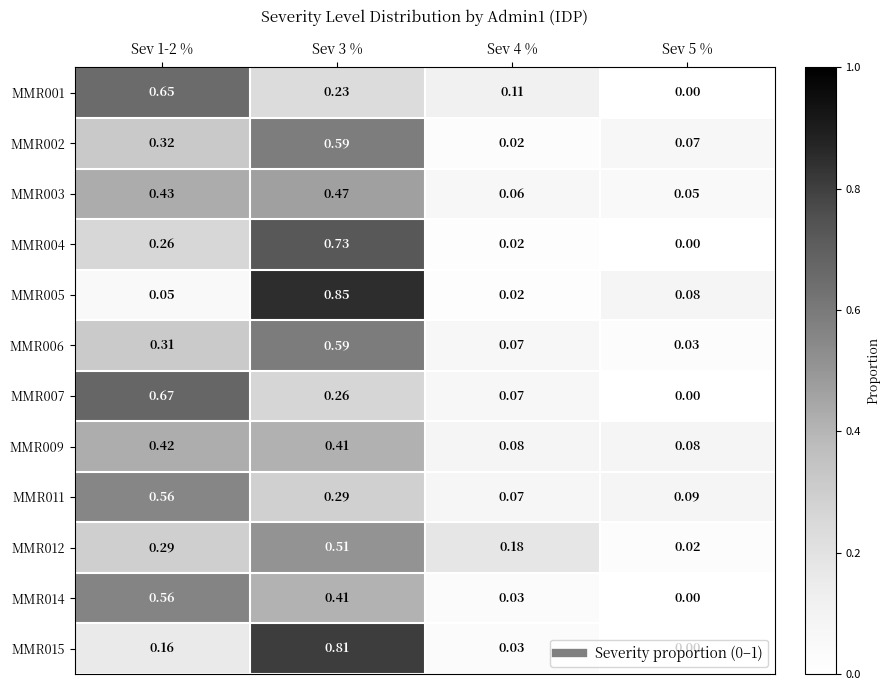

Is the value of MMR011 at Sev 5 % greater than the value of MMR003 at Sev 3 %?

No